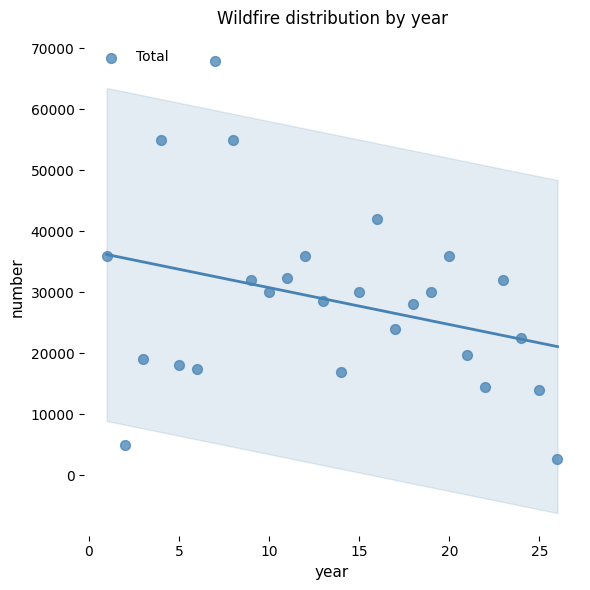

What is the range of X values (max minus min)?

25